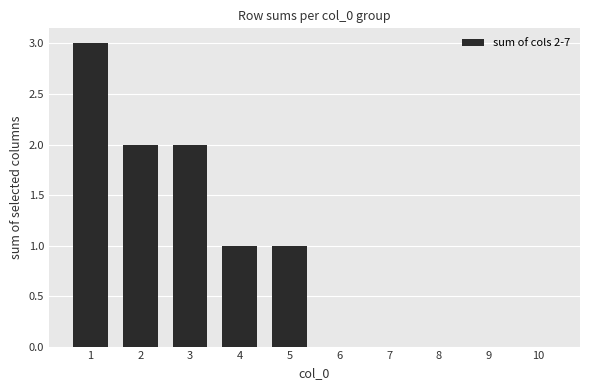

The value at 2 is 2. True or false?

True